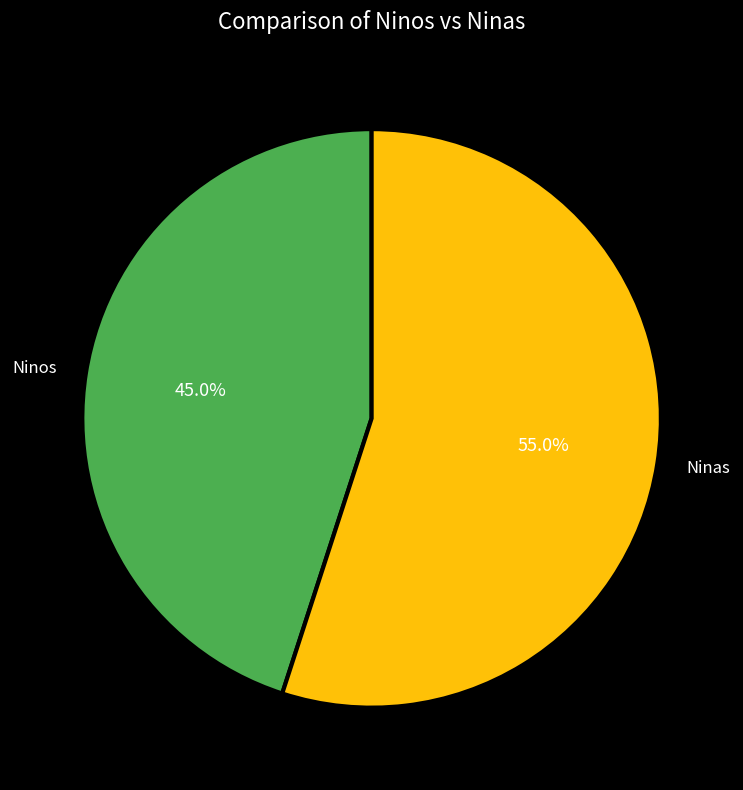

To the nearest percent, what is the average slice percentage?

50%